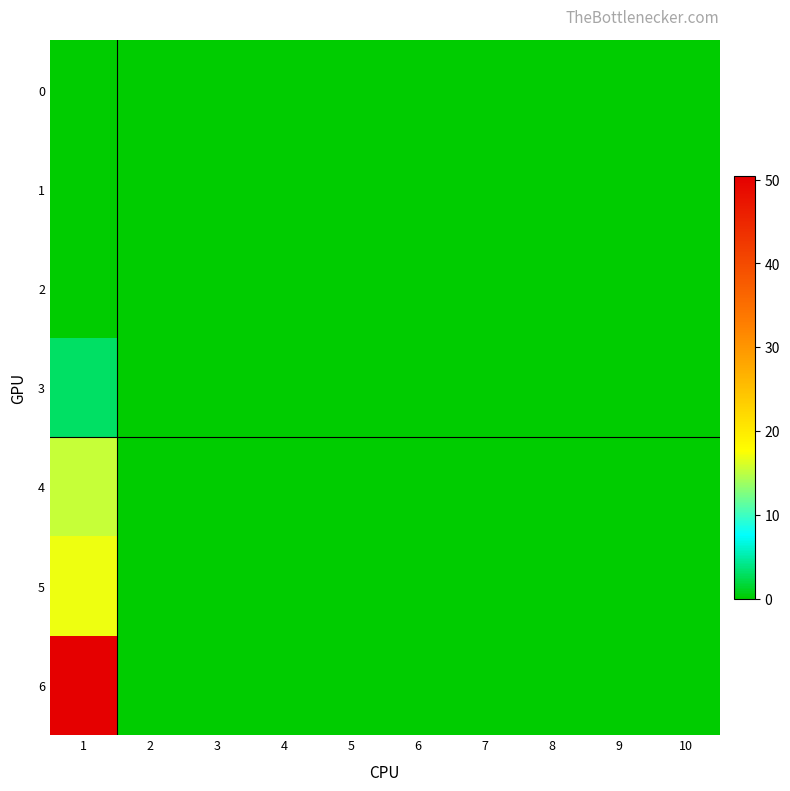

Reading left to right, what are all the values shown in this chart?

0: 1=0.0	2=0.0	3=0.0	4=0.0	5=0.0	6=0.0	7=0.0	8=0.0	9=0.0	10=0.0
1: 1=0.0	2=0.0	3=0.0	4=0.0	5=0.0	6=0.0	7=0.0	8=0.0	9=0.0	10=0.0
2: 1=0.0	2=0.0	3=0.0	4=0.0	5=0.0	6=0.0	7=0.0	8=0.0	9=0.0	10=0.0
3: 1=3.1	2=0.0	3=0.0	4=0.0	5=0.0	6=0.0	7=0.0	8=0.0	9=0.0	10=0.0
4: 1=15.4	2=0.0	3=0.0	4=0.0	5=0.0	6=0.0	7=0.0	8=0.0	9=0.0	10=0.0
5: 1=17.1	2=0.0	3=0.0	4=0.0	5=0.0	6=0.0	7=0.0	8=0.0	9=0.0	10=0.0
6: 1=50.4	2=0.0	3=0.0	4=0.0	5=0.0	6=0.0	7=0.0	8=0.0	9=0.0	10=0.0